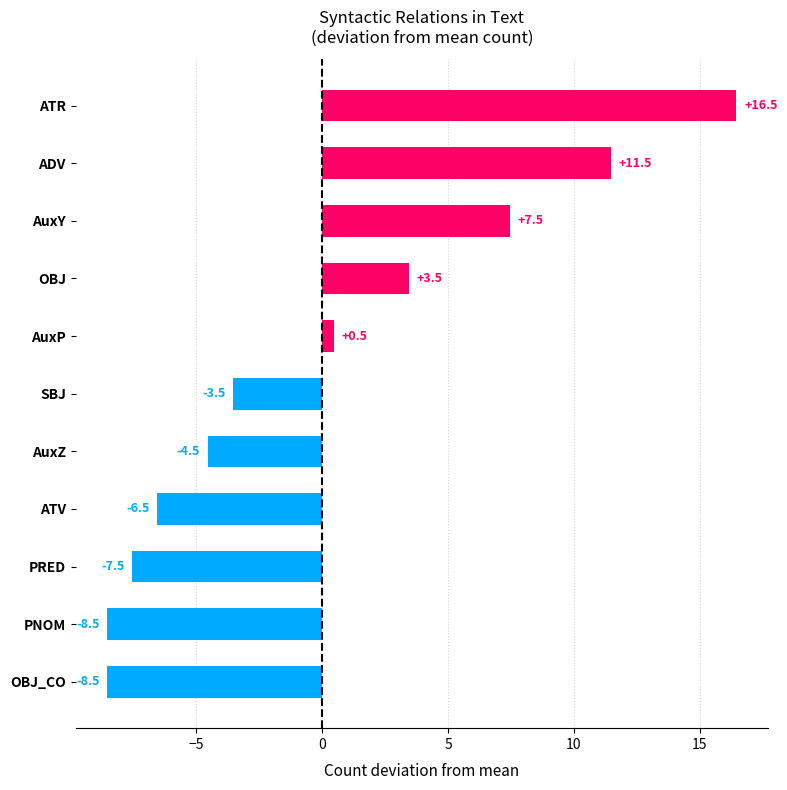

What is the maximum value shown in the chart?

16.5